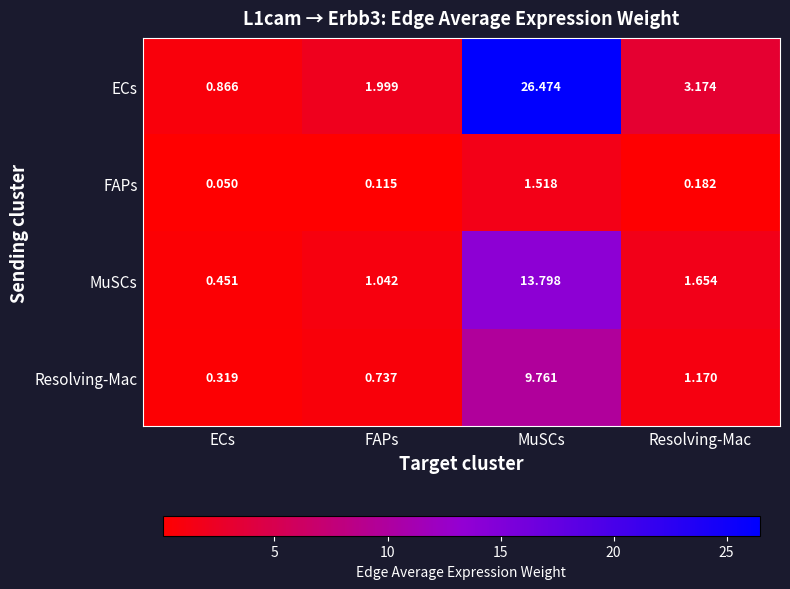

At Resolving-Mac, list the series in order from largest to smallest.

ECs, MuSCs, Resolving-Mac, FAPs